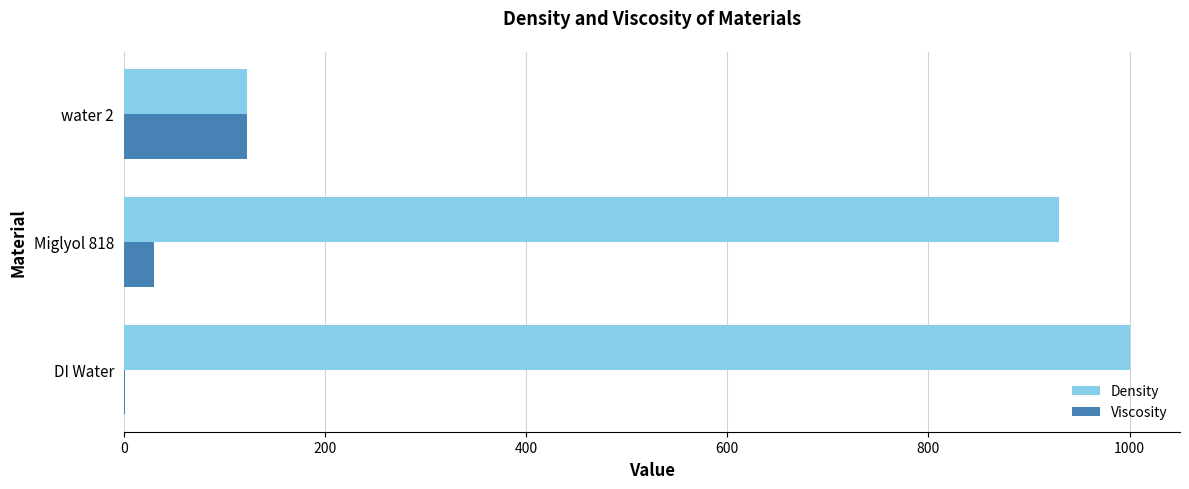

Which series has the largest total across all categories?

Density